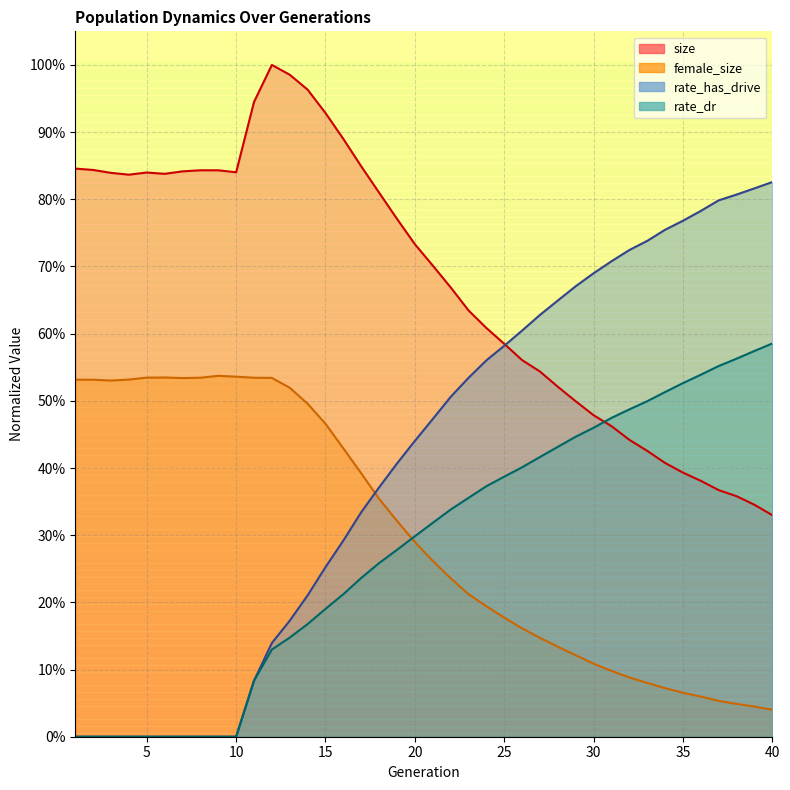

What is the value of the female_size point at the 15th from the left?

0.5